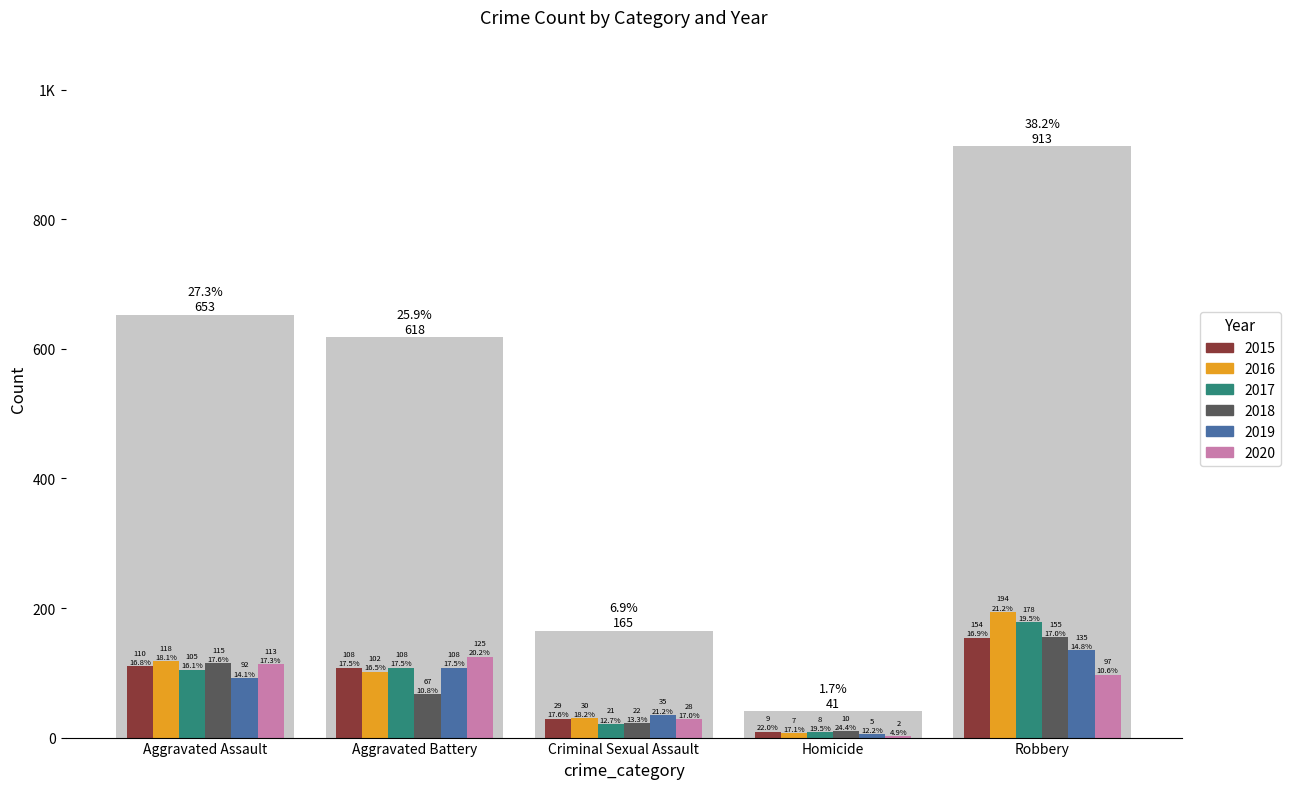

The value of 2020 at Aggravated Battery is 194. True or false?

False